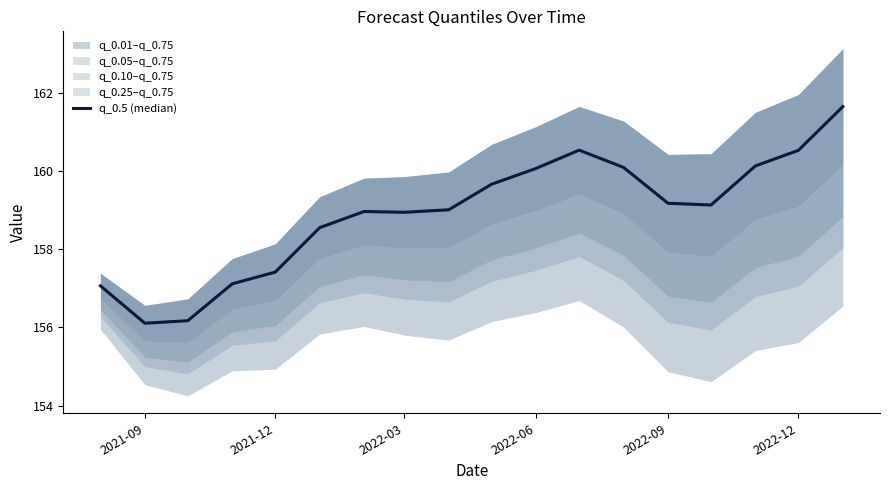

What is the difference between the maximum and second lowest values?

5.5